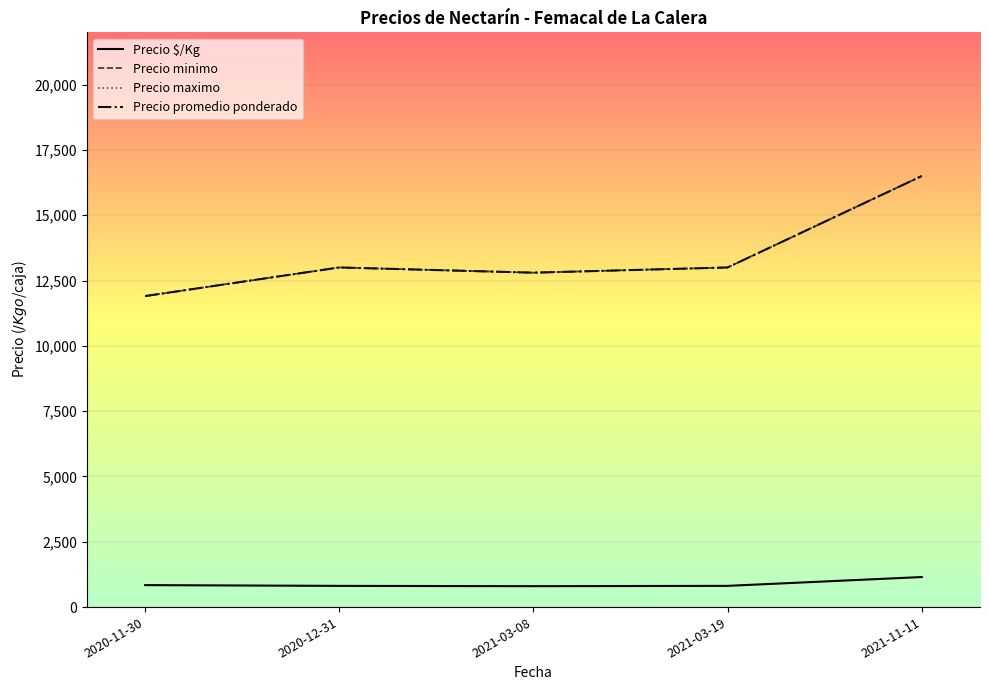

Which series changed the most between 2021-03-19 and 2021-11-11?

Precio minimo